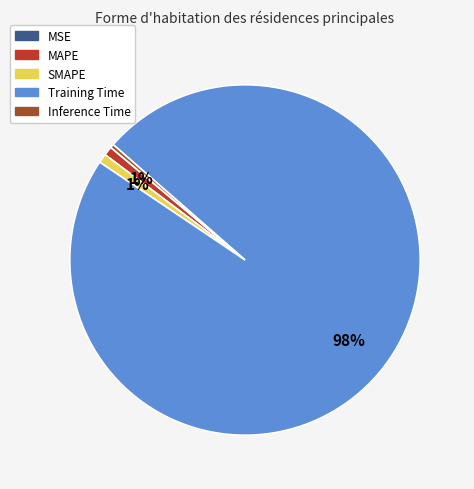

Which slice is the largest?

Training Time